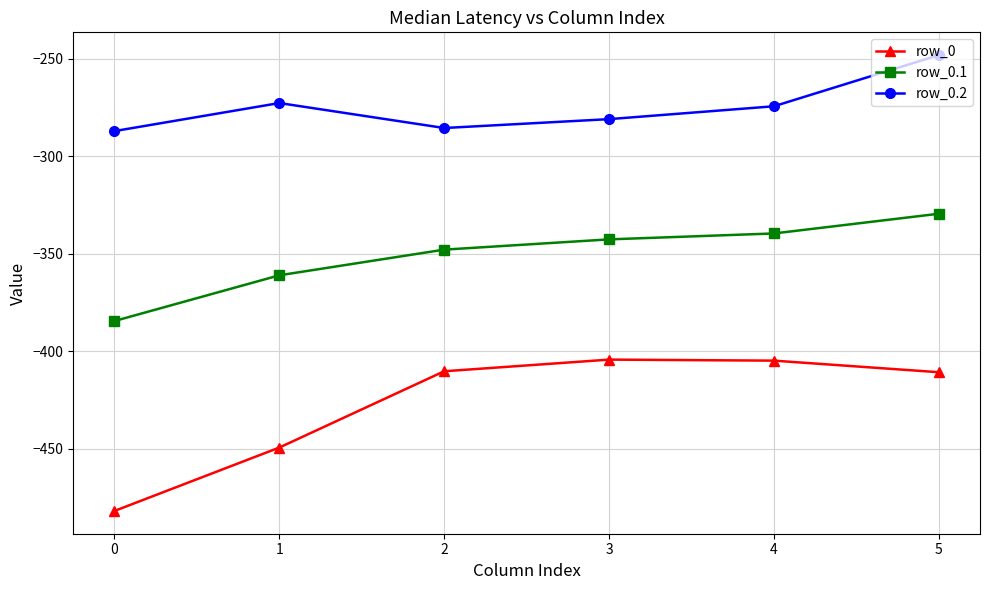

Which series has the largest total across all categories?

row_0.2